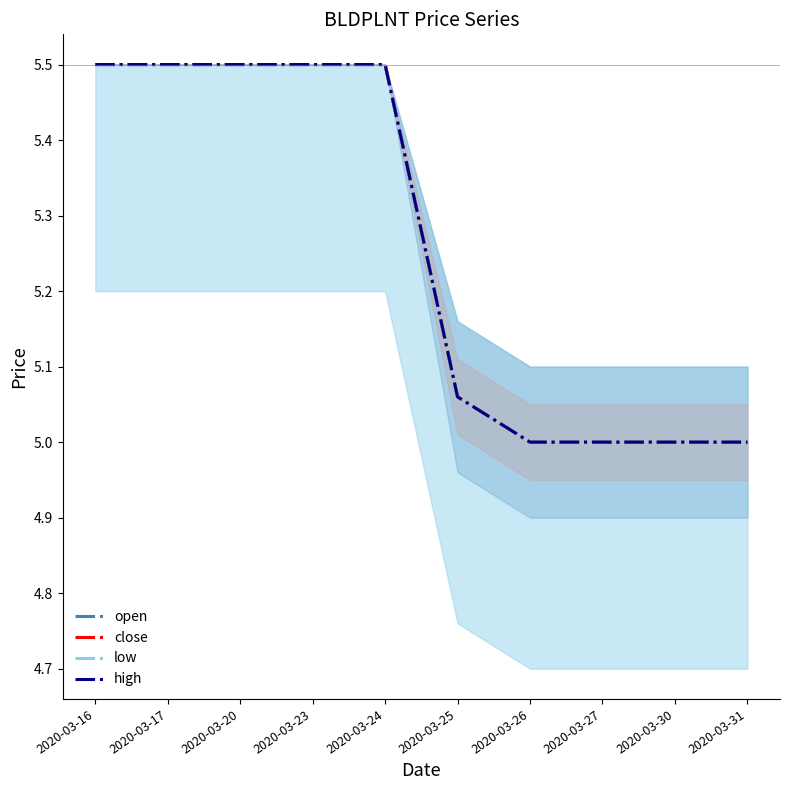

The high series shows 9.2 at 2020-03-20. True or false?

False